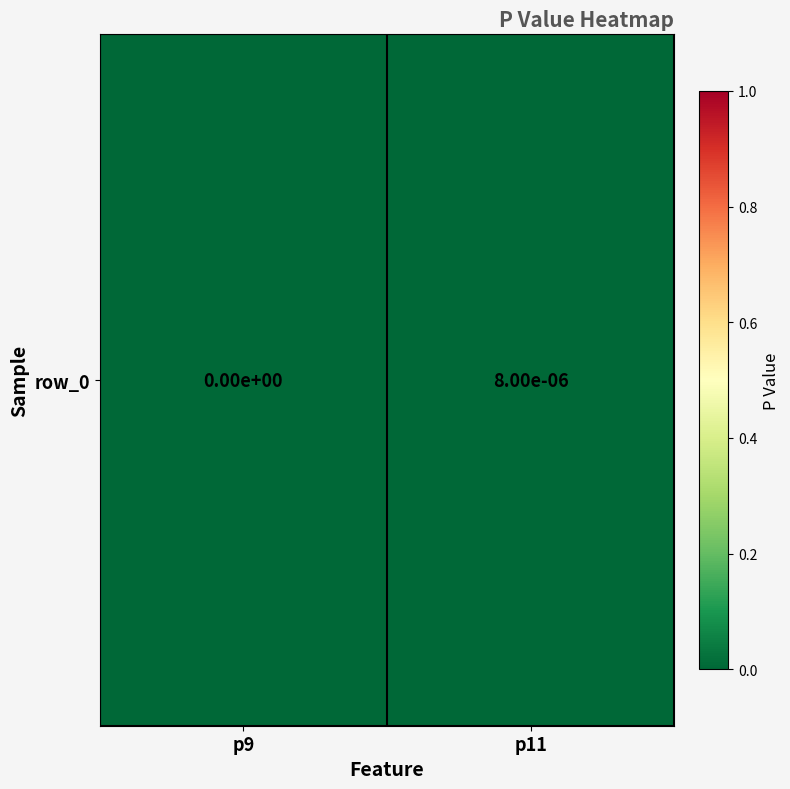

Which has a higher value, p11 or p9?

p11